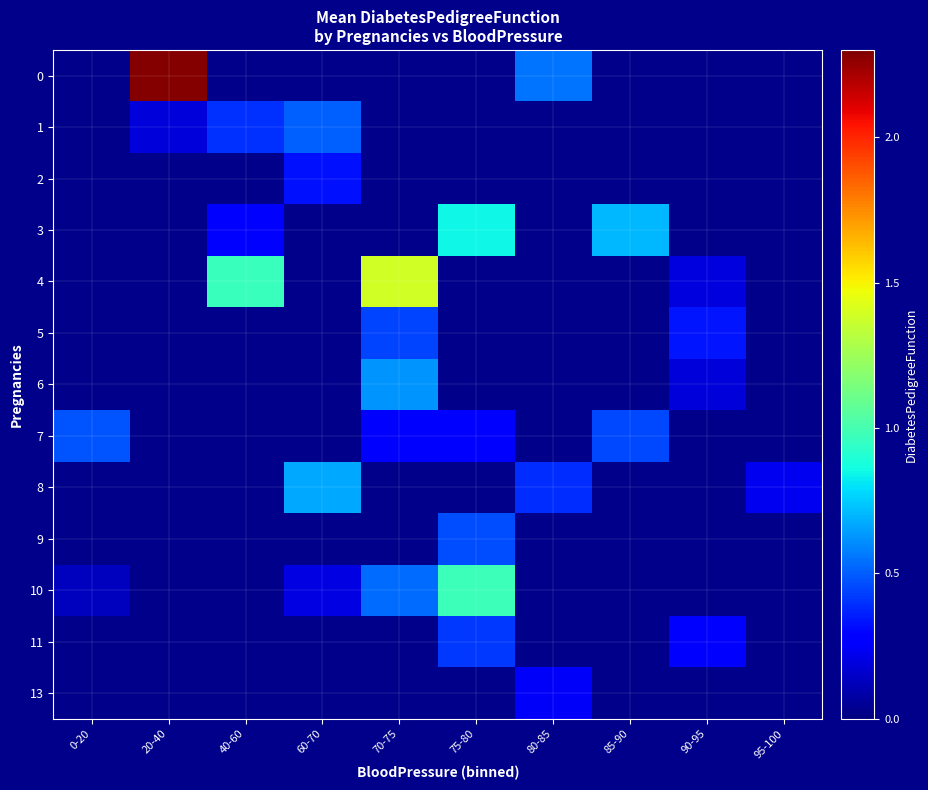

At which label does 11 first exceed 0?

75-80